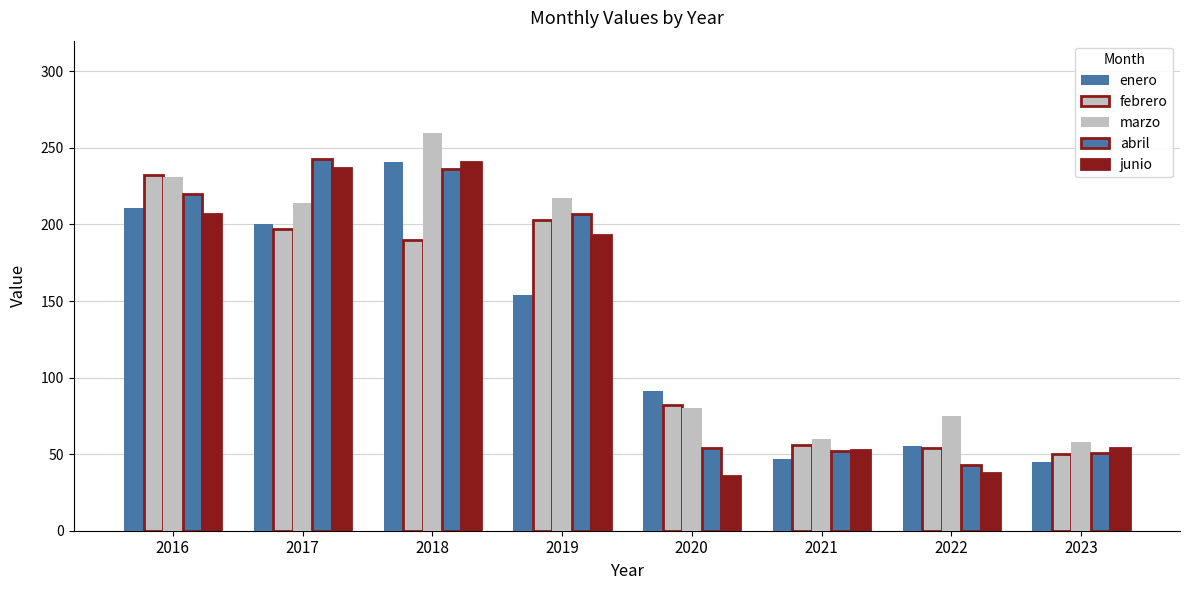

At which category is the sum across all series the highest?

2018